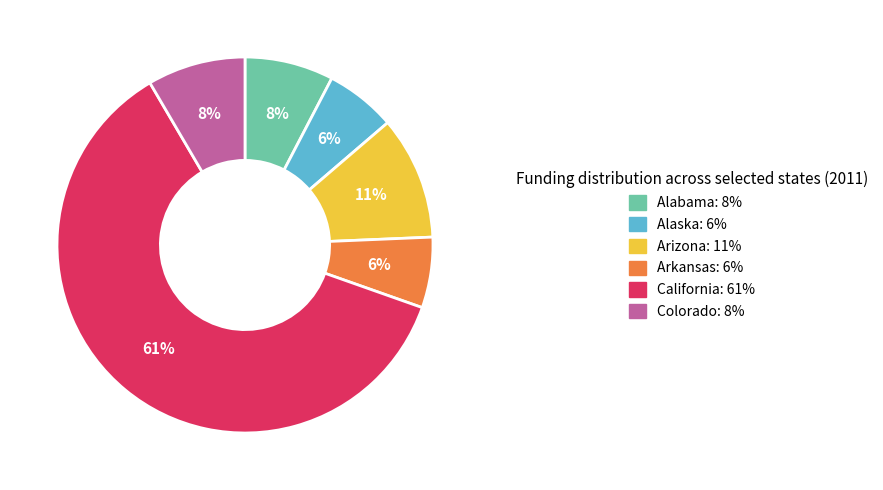

Count the number of slices in the pie.

6